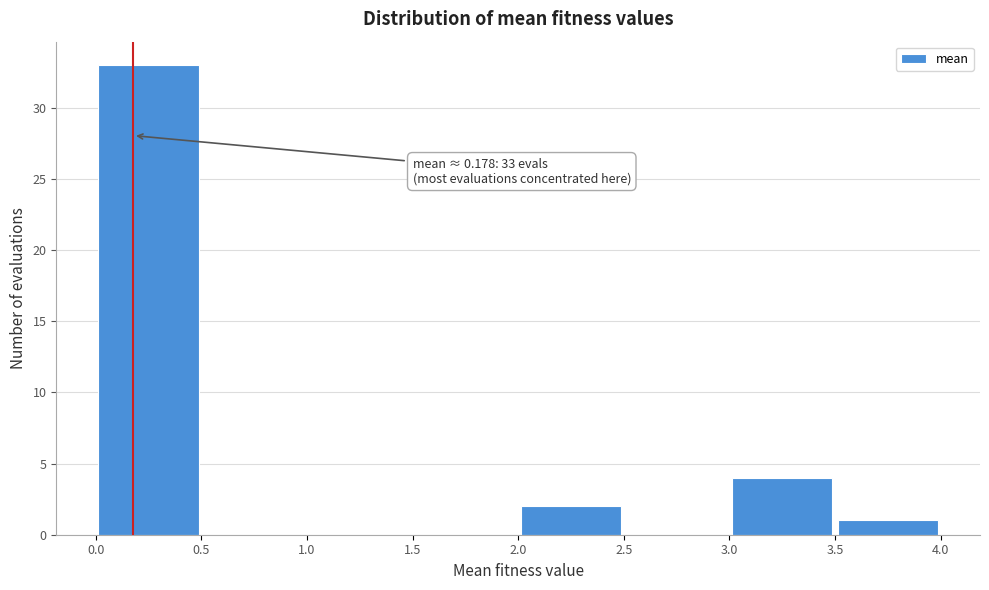

Over which range of the x-axis is the bar tallest?

0.0 to 0.5